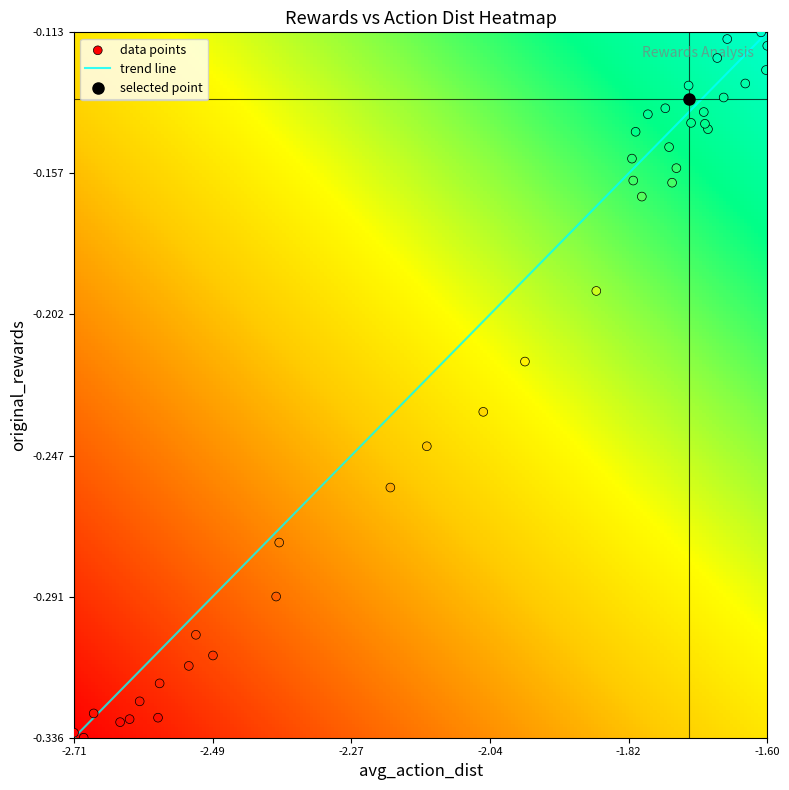

What is the difference between the maximum and minimum values?

0.2